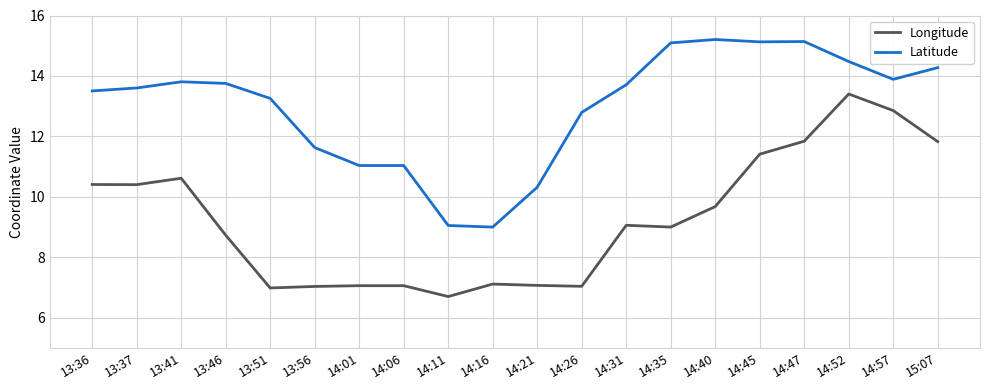

What is the difference between the maximum and minimum values in the Latitude series?

6.2